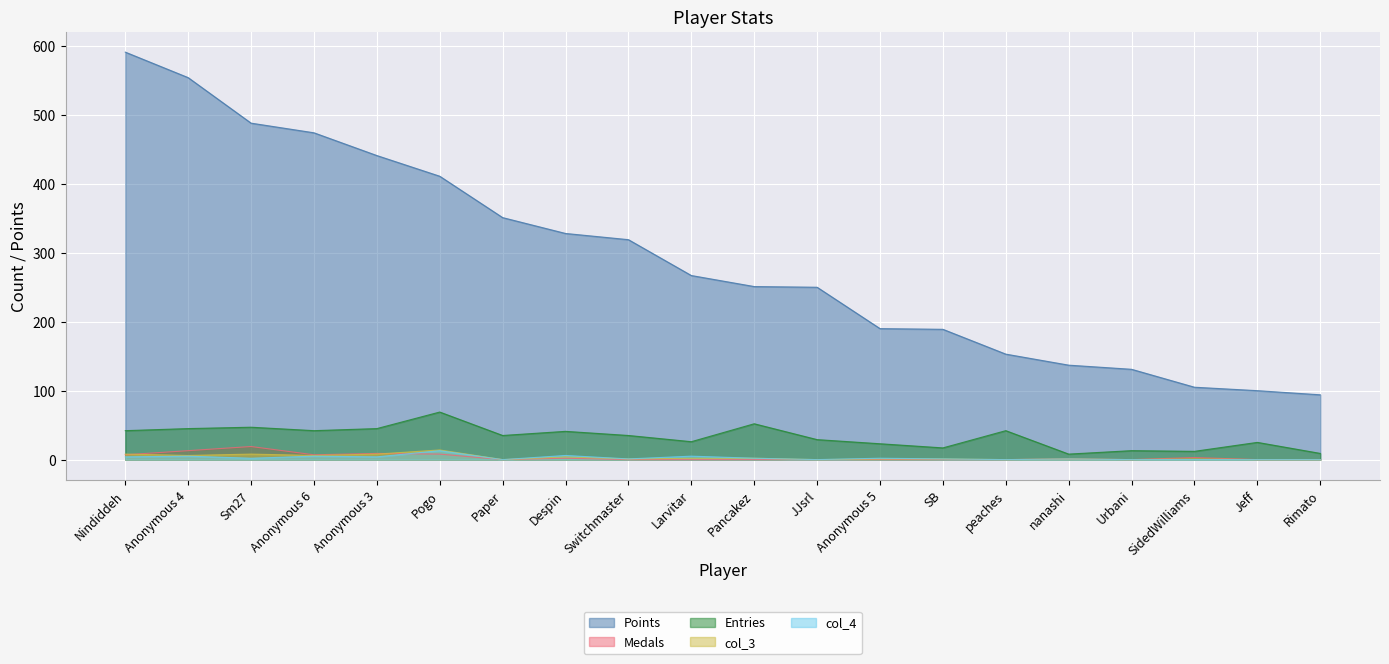

Which has a higher value, SidedWilliams or Anonymous 4?

Anonymous 4